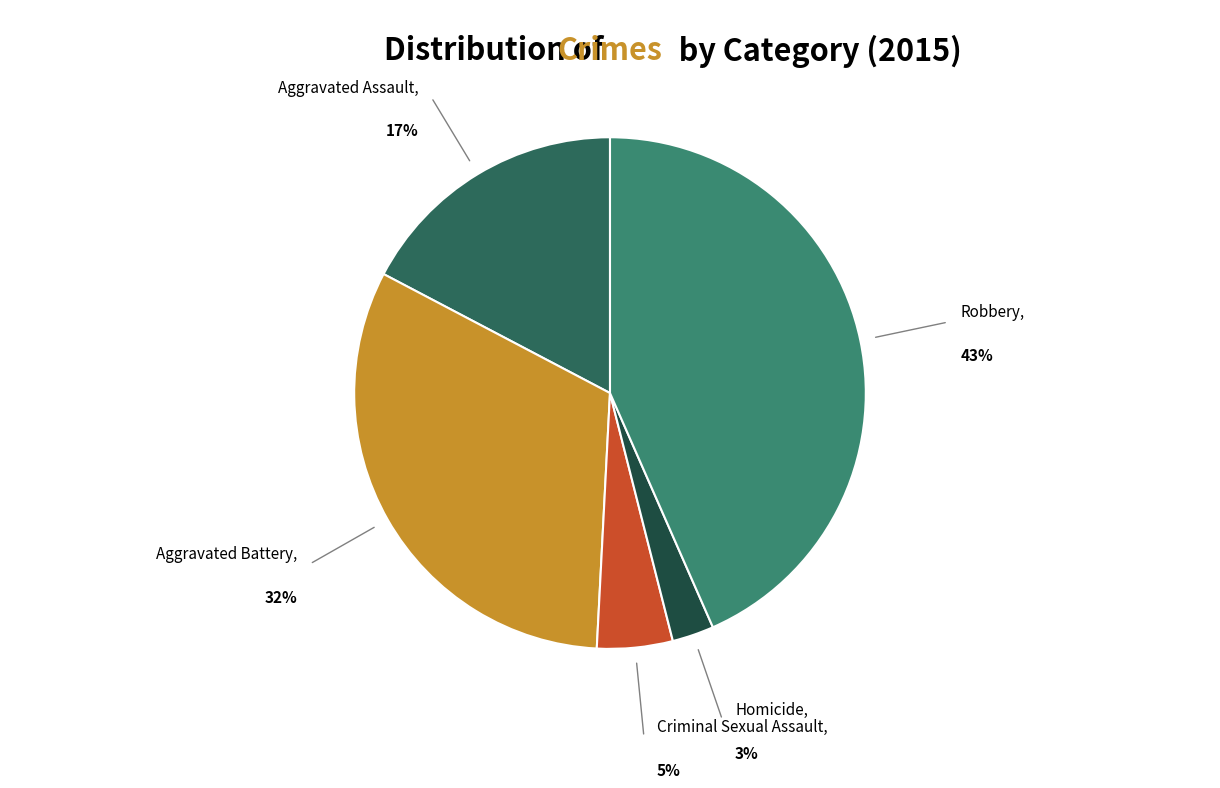

To the nearest percent, what is the average slice percentage?

20%